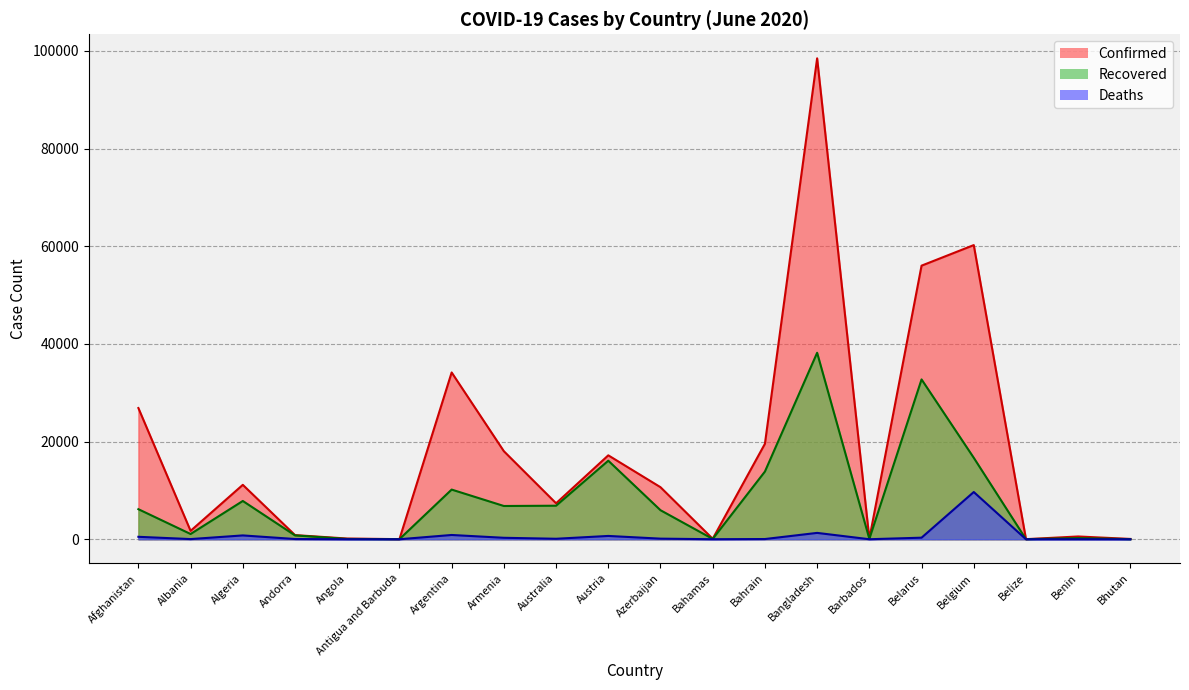

True or false: Deaths has a value of 324 at Belarus.

True